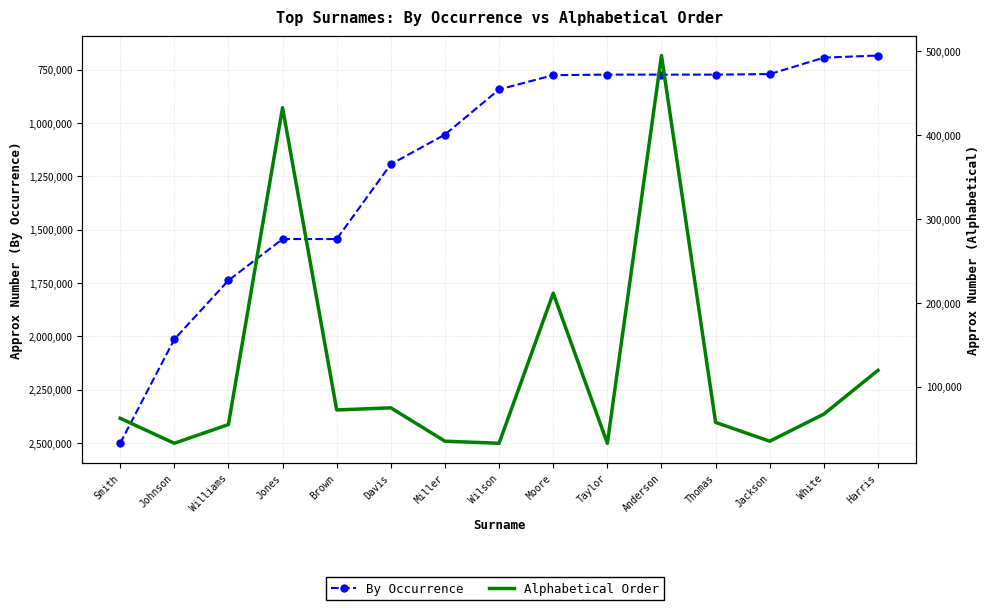

How many categories are shown in the chart?

15